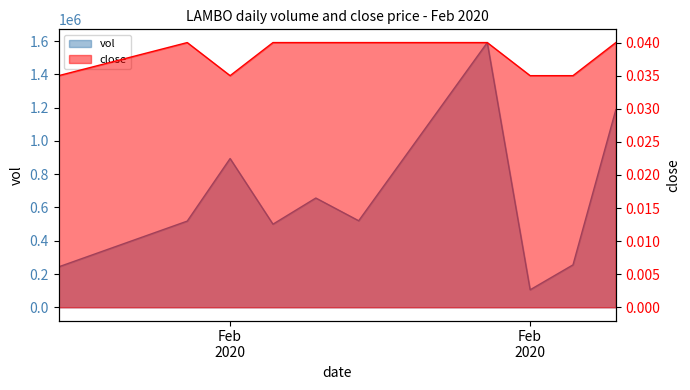

What is the sum of the vol values at 2020-02-12 and 2020-02-13?

1156200.0